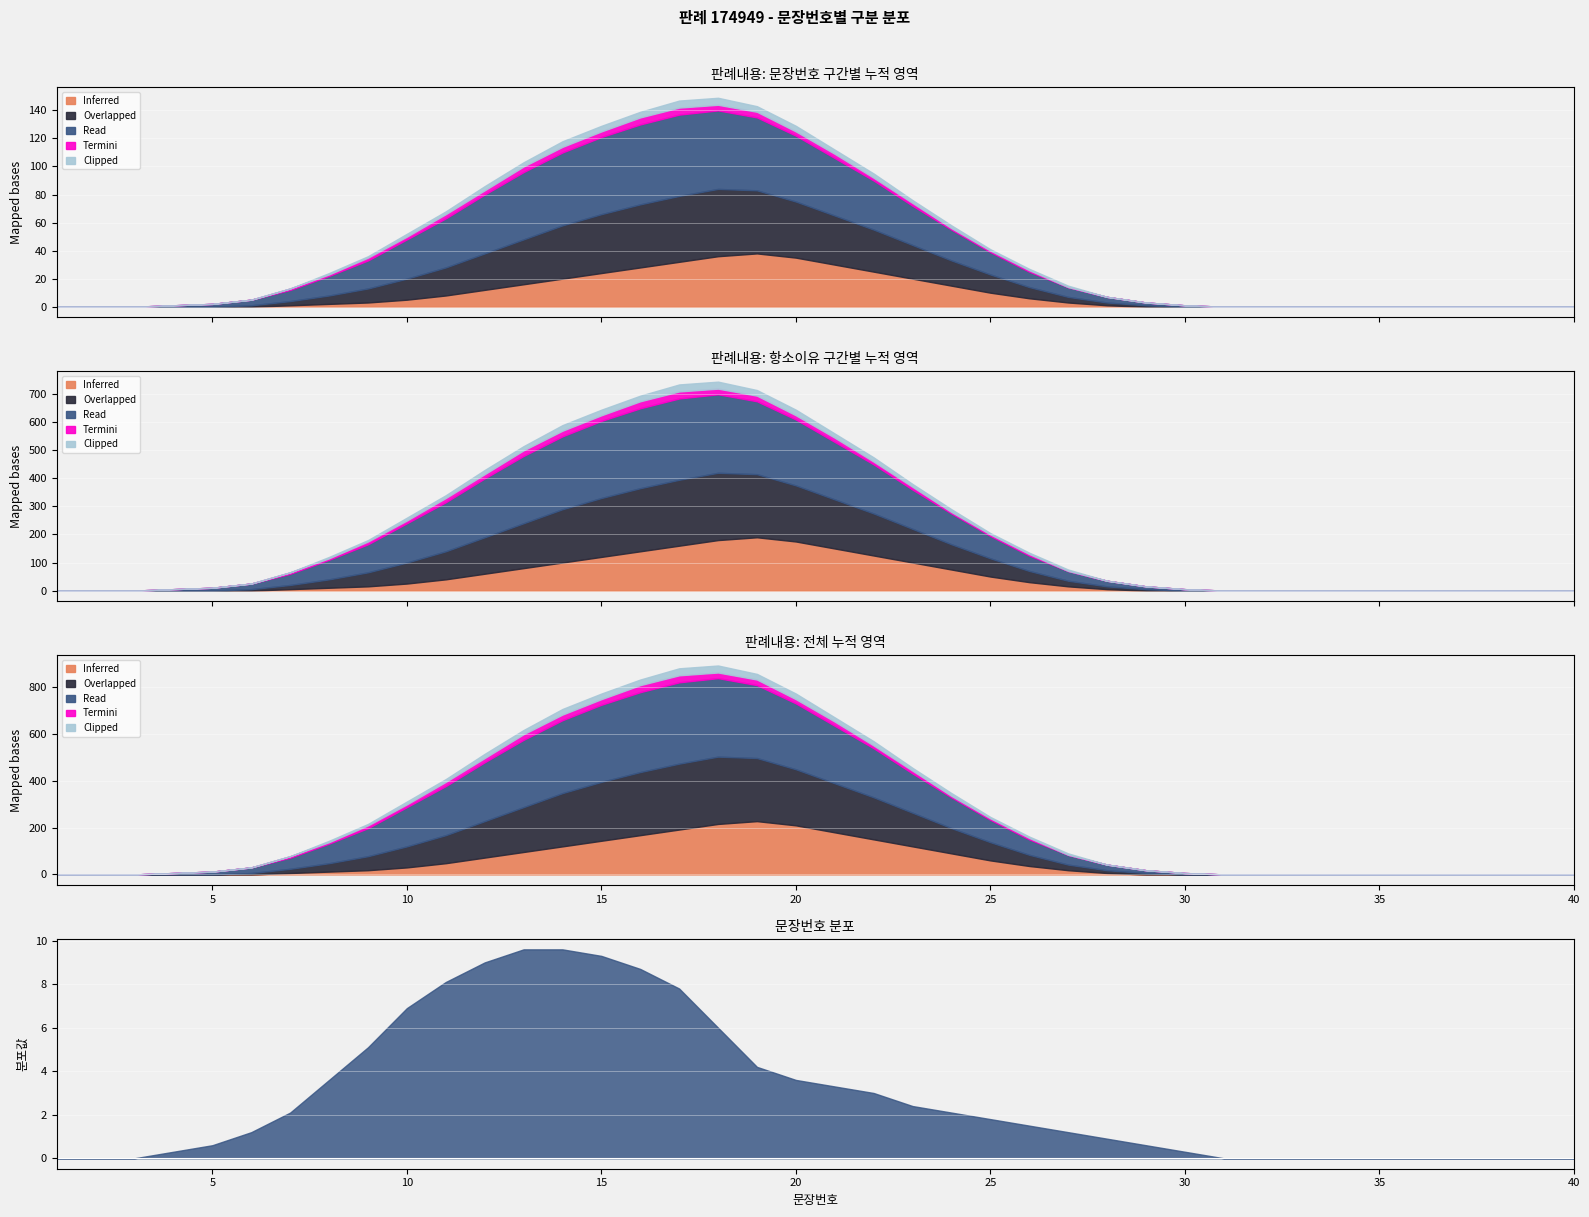

How many values in Termini are above zero?

20